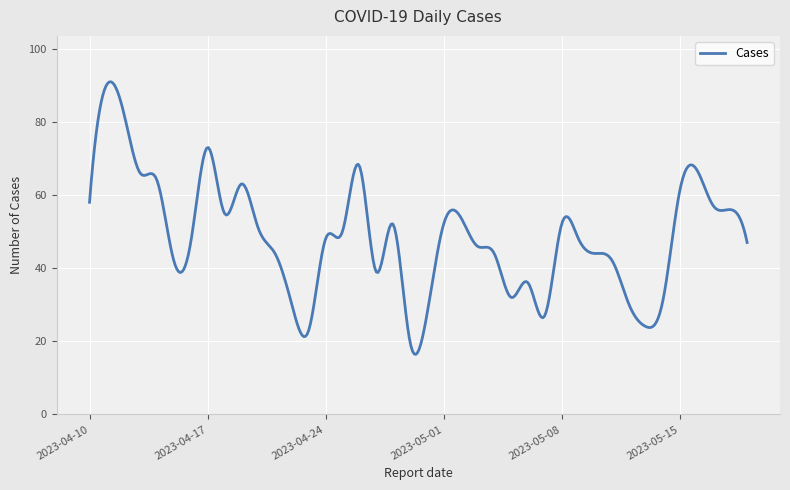

What is the difference between the maximum and minimum values?

74.5